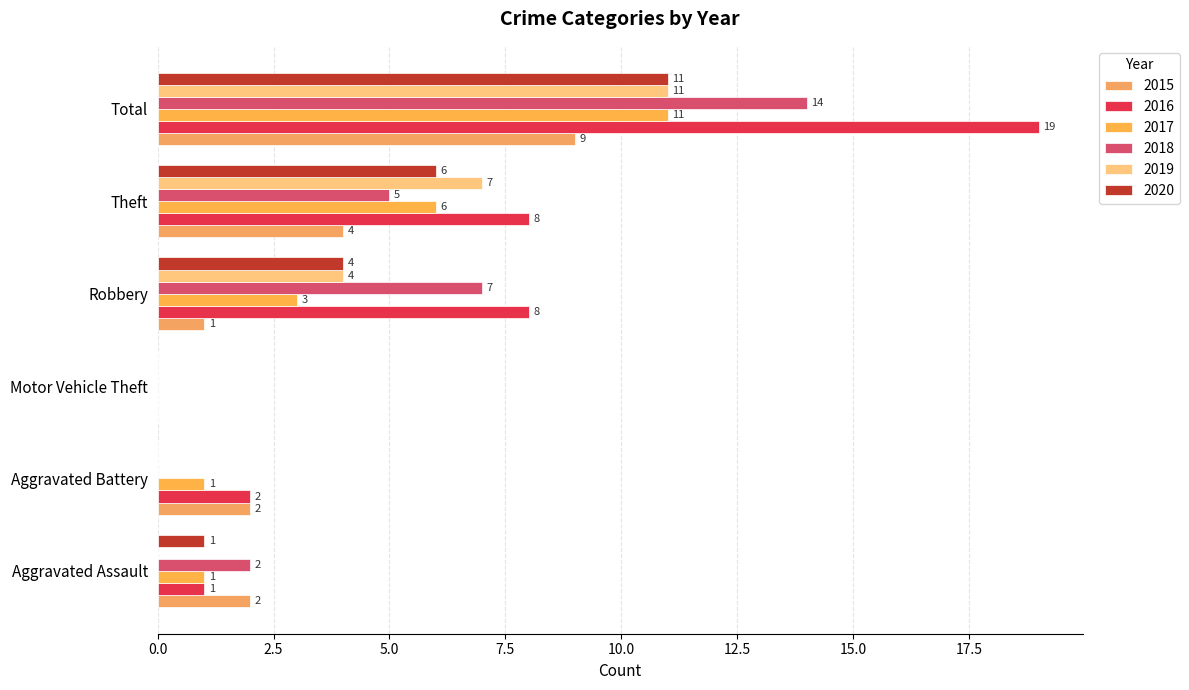

Count the number of categories in the chart.

6